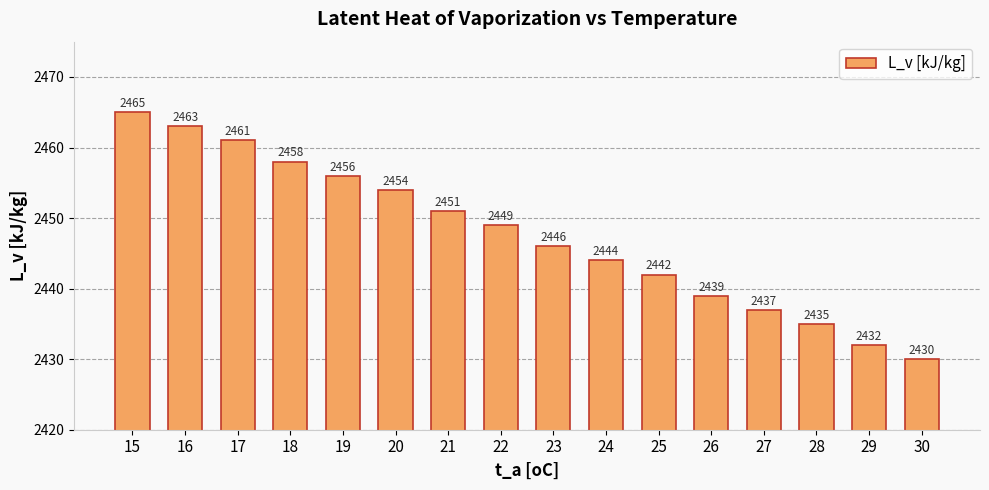

Which label corresponds to the smallest value in the chart?

30